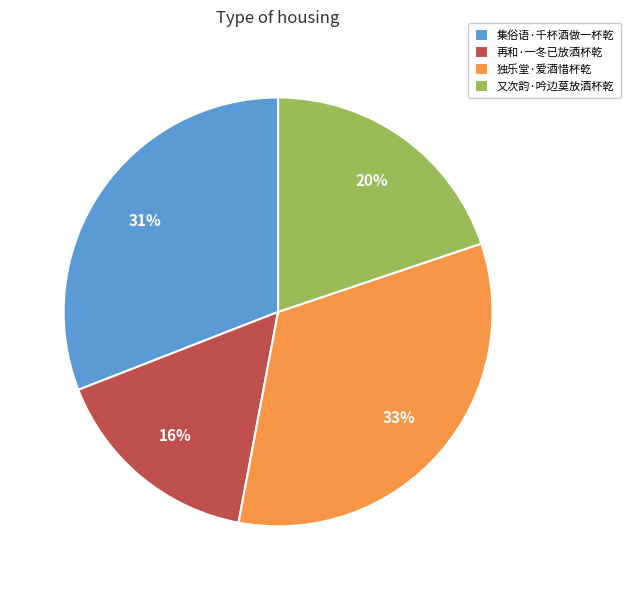

To the nearest percent, what portion does 集俗语·千杯酒做一杯乾 represent?

31%